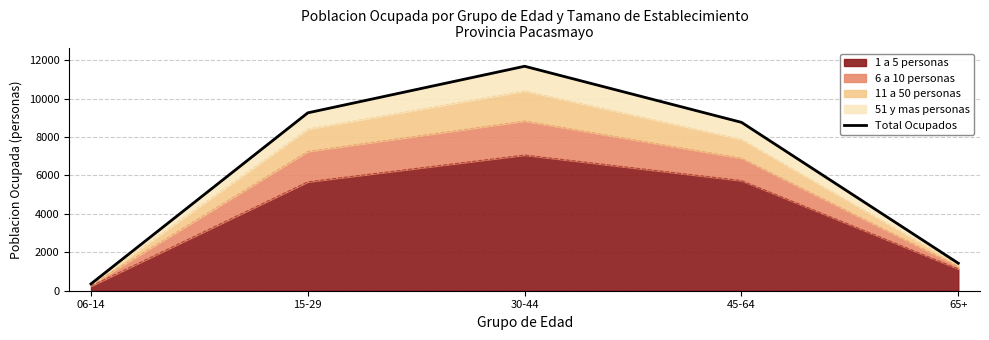

How many values exceed 8767?

2